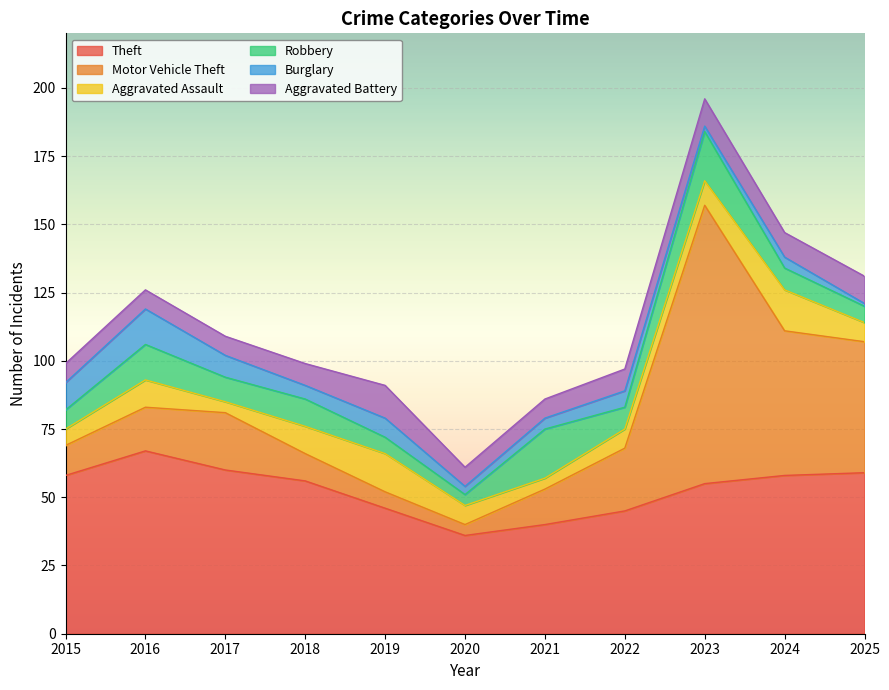

Which has a higher value, 2017 or 2019?

2017